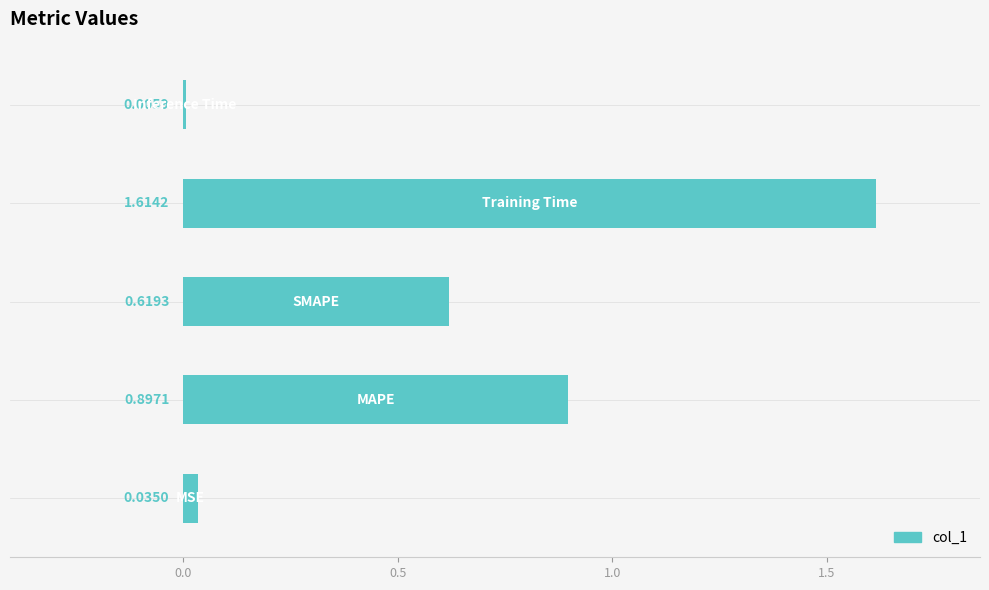

What is the sum of all values?

3.2